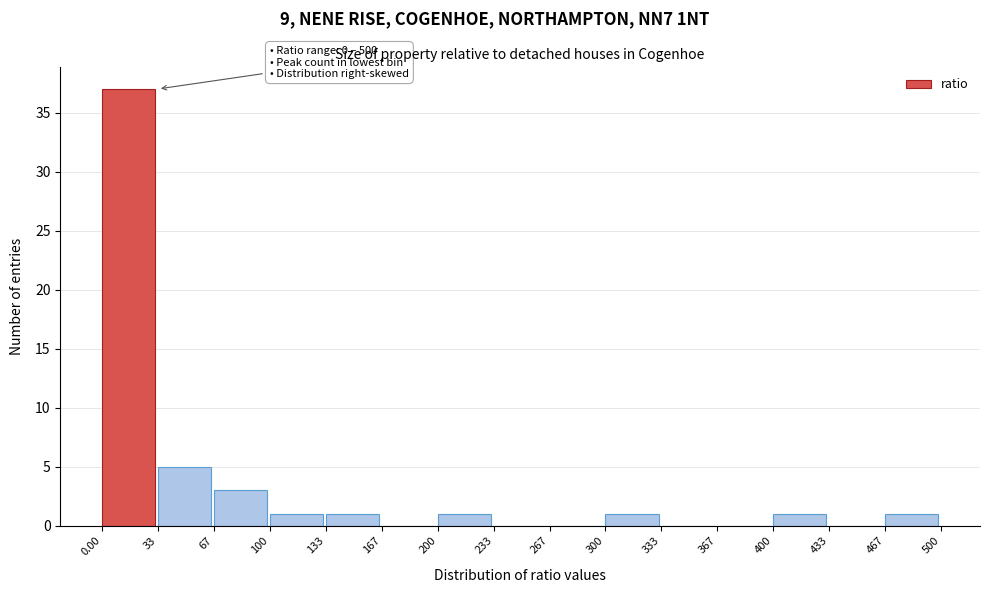

Which range on the x-axis has the tallest bar?

0.00 to 33